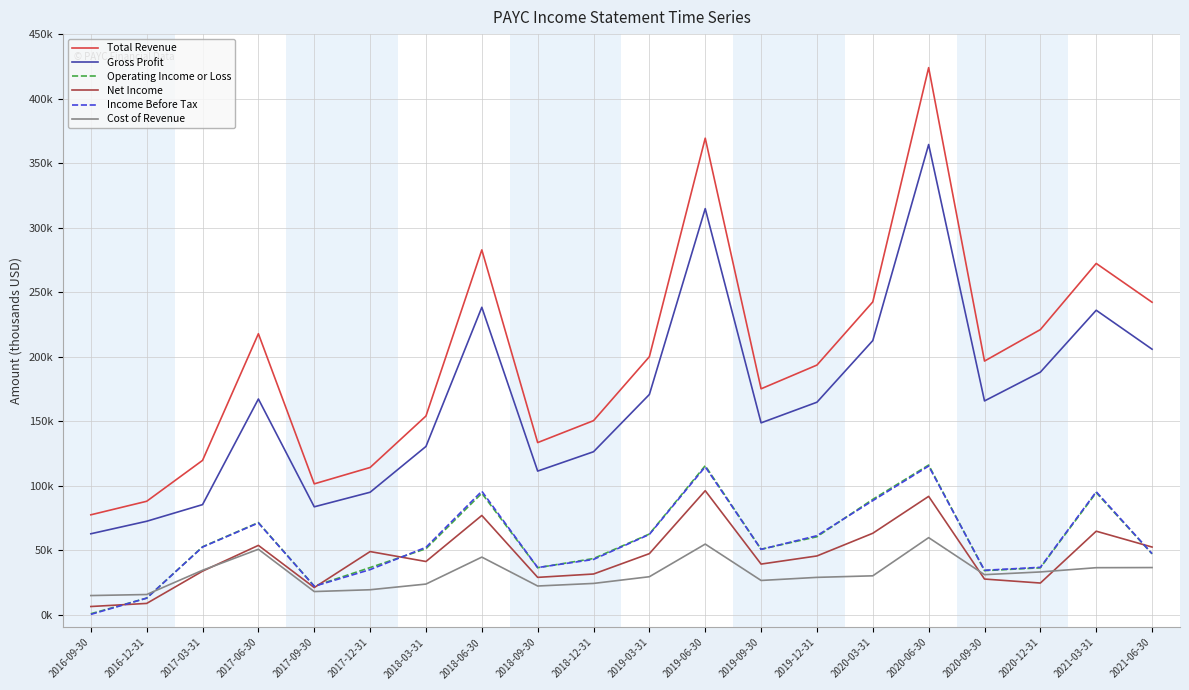

What are all the series names shown in the legend?

Total Revenue, Gross Profit, Operating Income or Loss, Net Income, Income Before Tax, Cost of Revenue